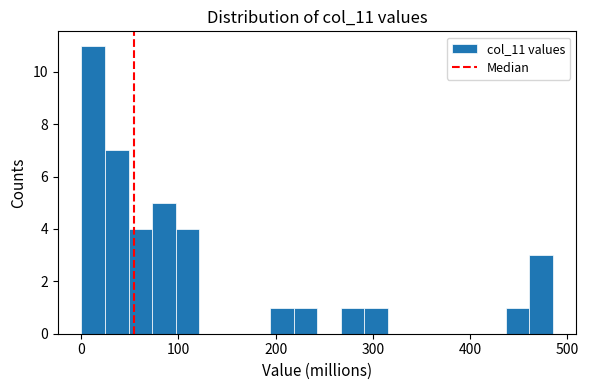

Around what value on the x-axis is the tallest bar? Give the approximate position of its centre, as read against the axis.

10